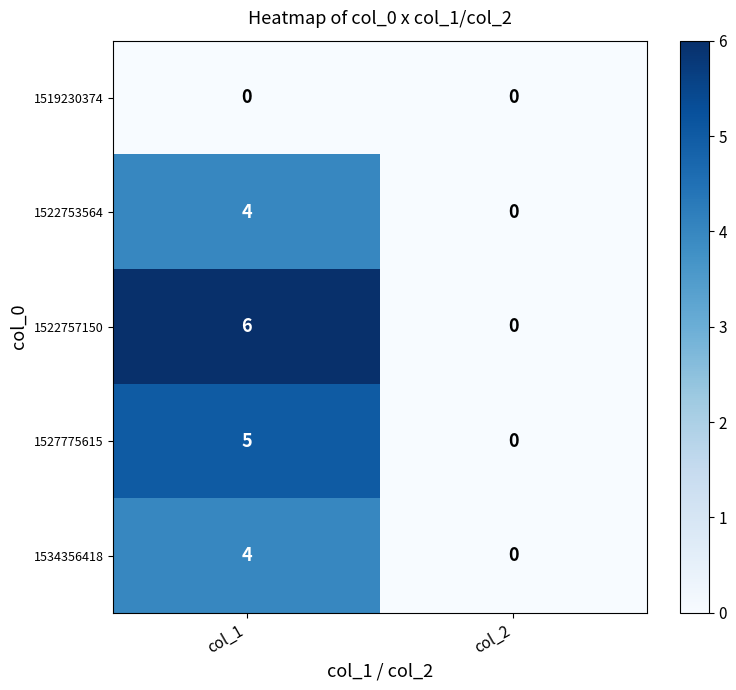

Which category has the highest value across all series?

col_1